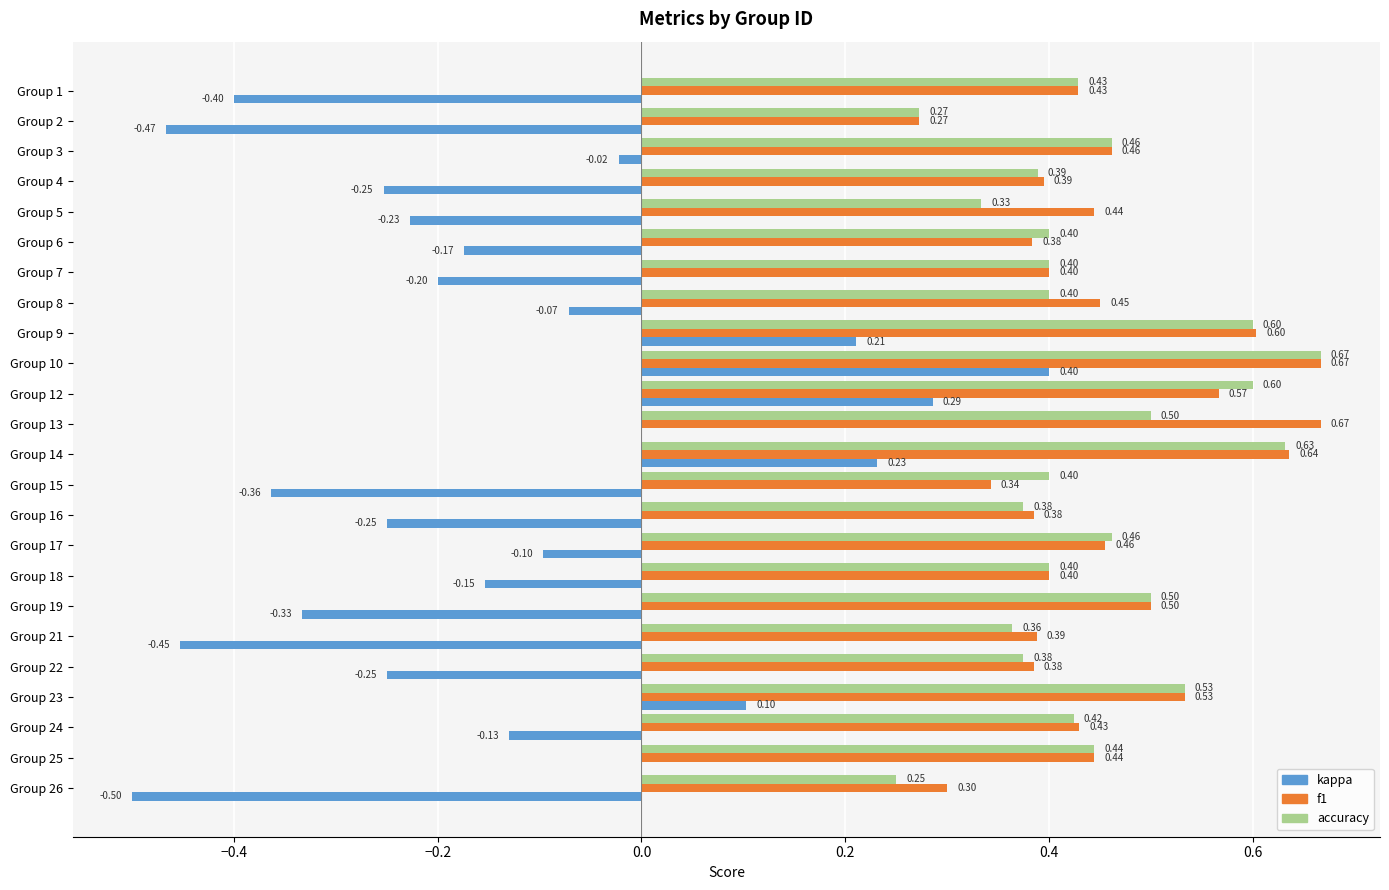

What is the sum of all f1 values?

10.9